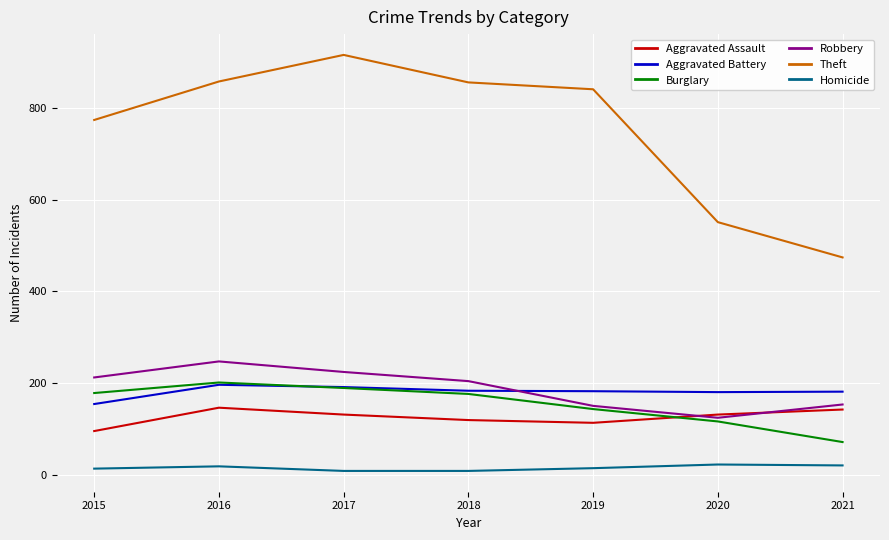

Which series has the largest range (max minus min)?

Theft